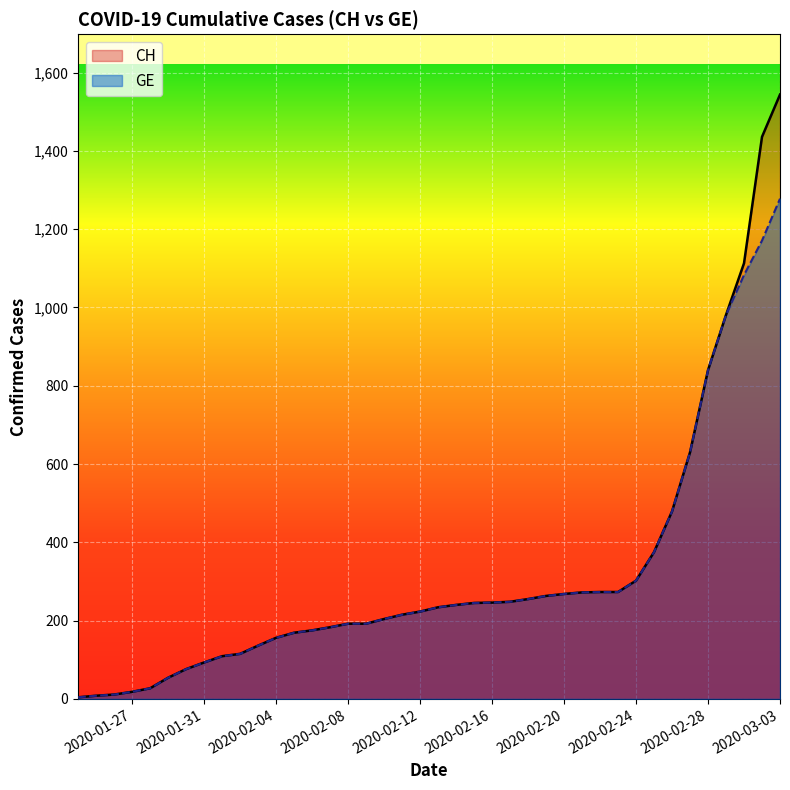

What is the average value of the GE series?

308